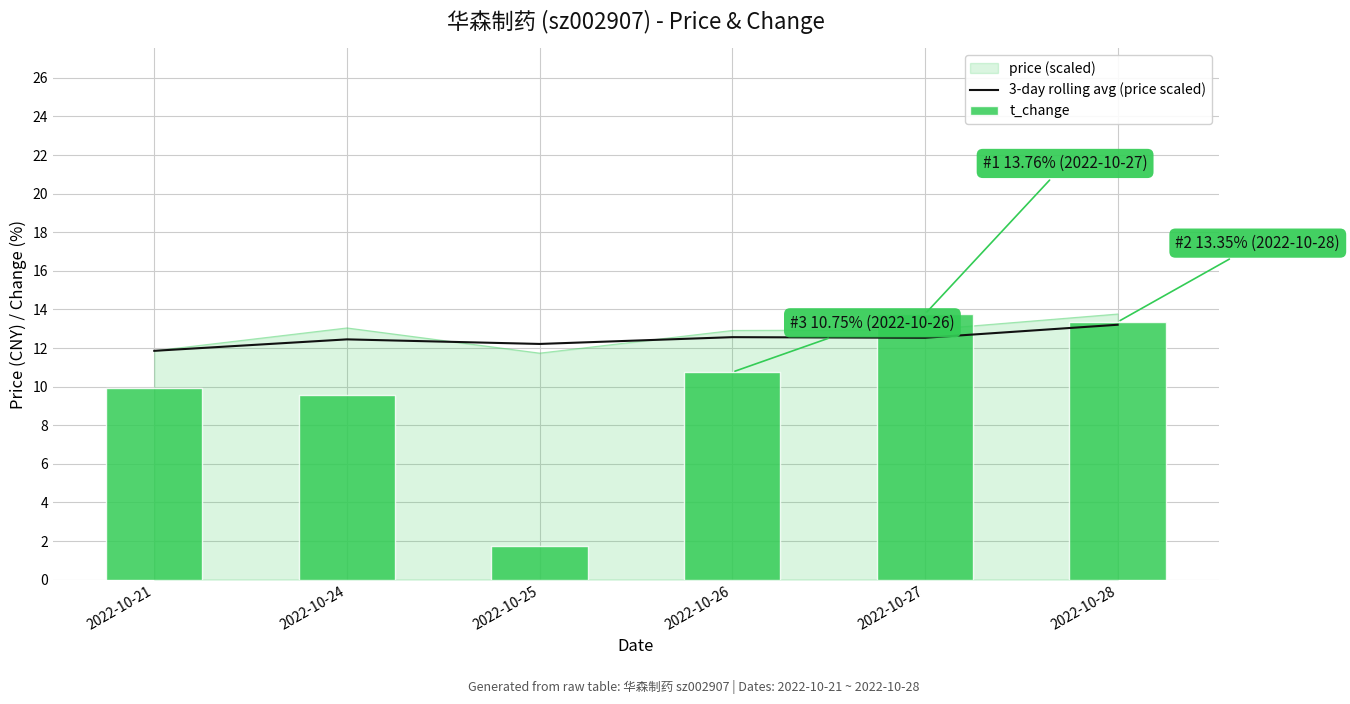

Which has a higher value, 2022-10-28 or 2022-10-21?

2022-10-28